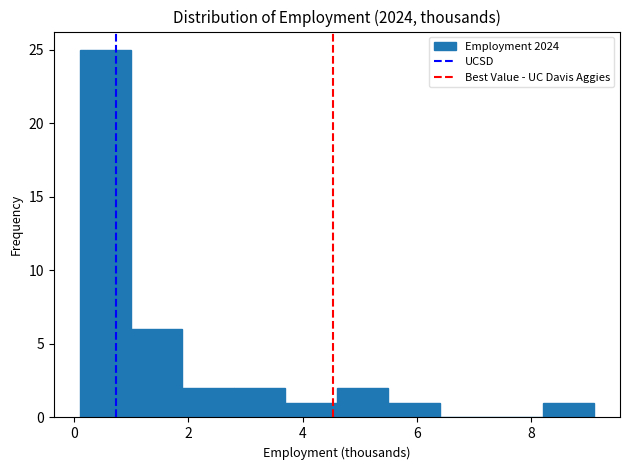

Reading left to right, list every bar in this chart as the range it spans on the x-axis followed by its height. Neither the bar edges nor the heights are printed on the chart, so give them approximately, as read against the axes.

0.1 to 1.0: 25
1.0 to 1.9: 6
1.9 to 2.8: 2
2.8 to 3.7: 2
3.7 to 4.6: 1
4.6 to 5.5: 2
5.5 to 6.4: 1
6.4 to 7.3: 0
7.3 to 8.2: 0
8.2 to 9.1: 1